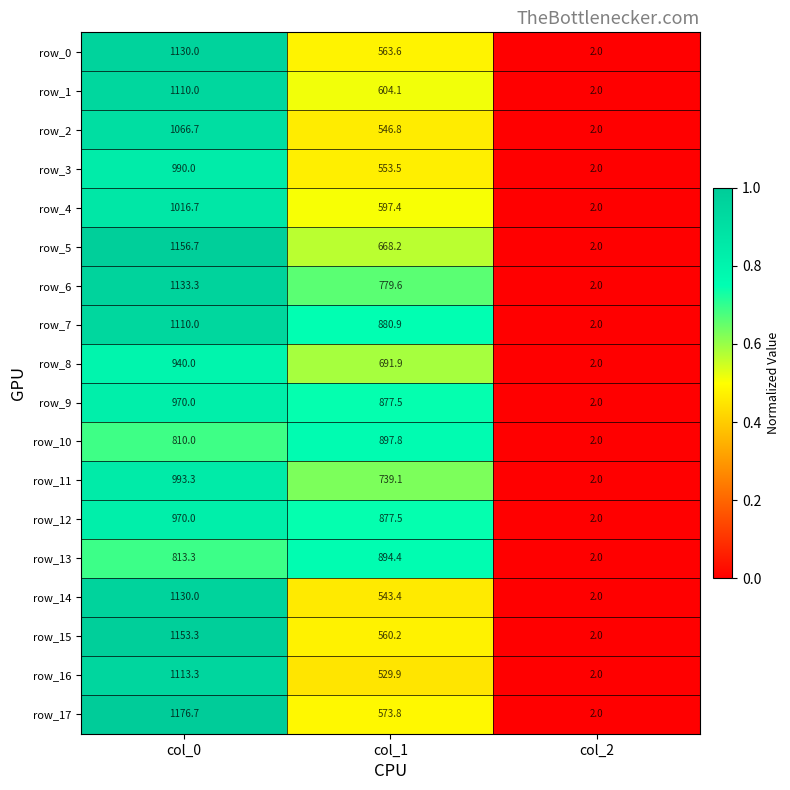

How many series are shown in this chart?

18